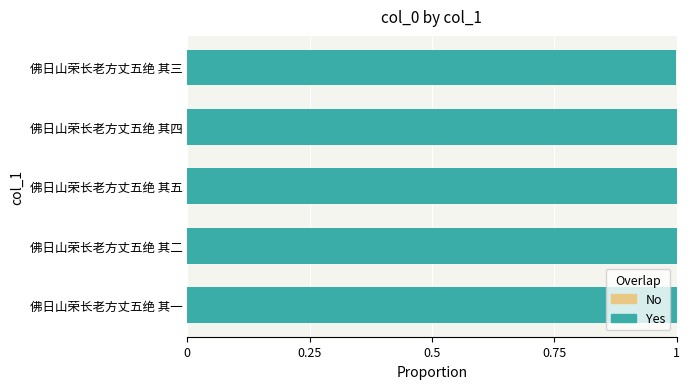

What is the total value across all series at 佛日山荣长老方丈五绝 其五?

1.0